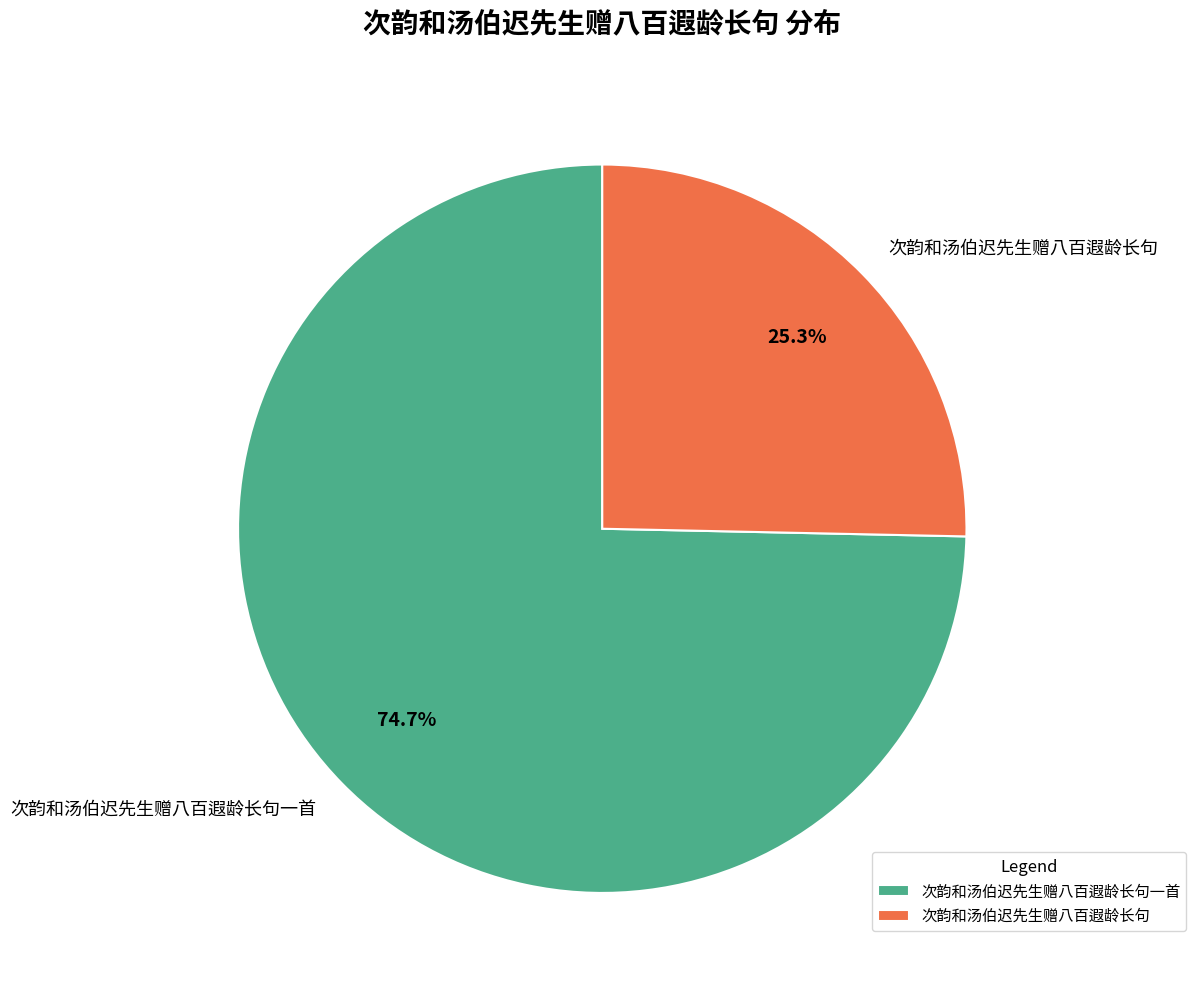

How many slices are in this pie chart?

2